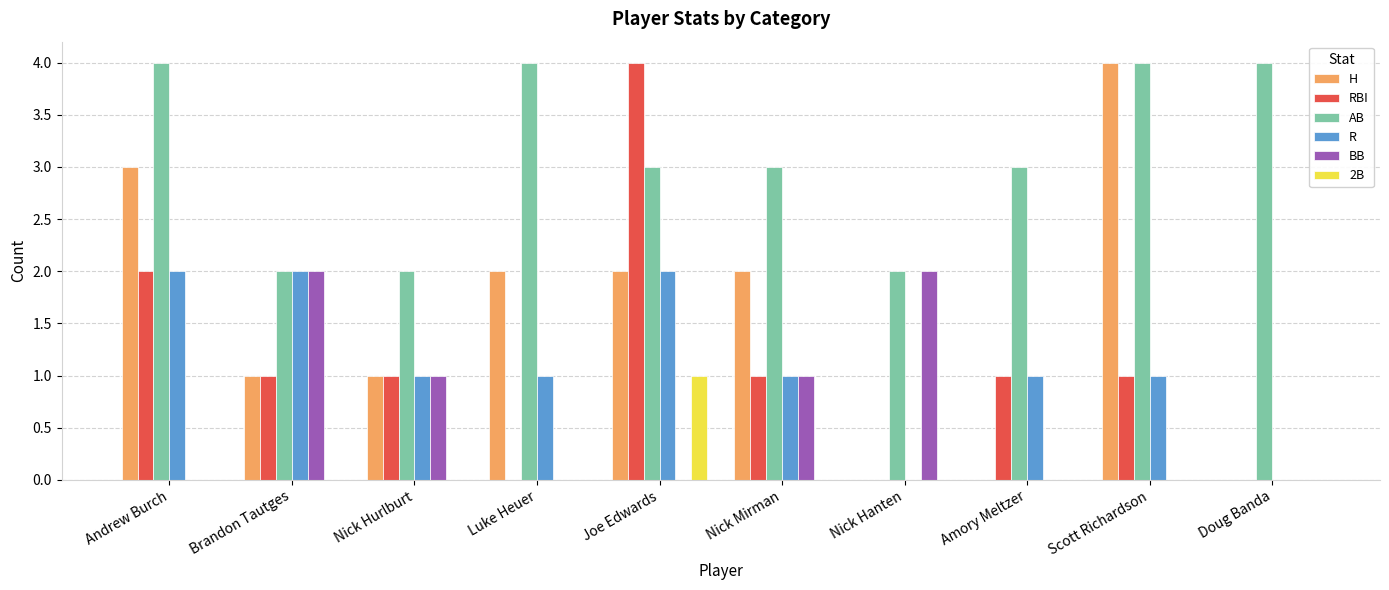

What is the sum of all AB values?

31